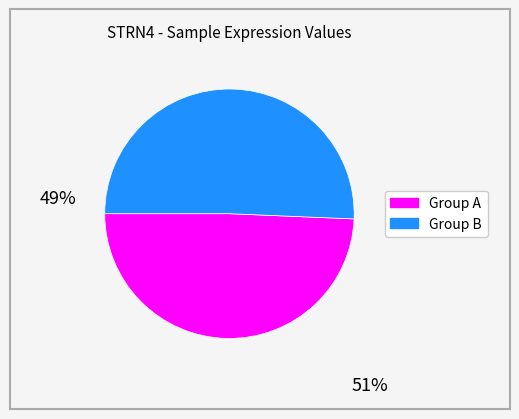

Does any single category account for the majority?

Yes